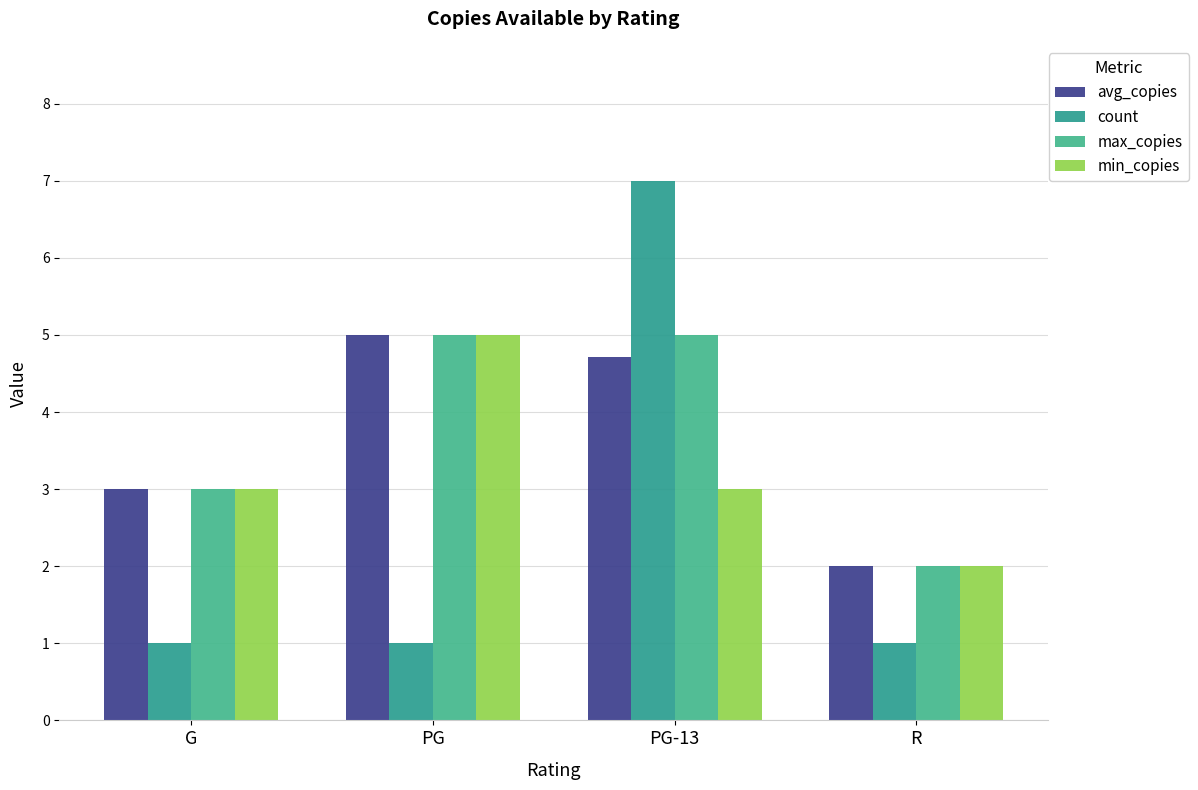

Does the chart contain any negative values?

No